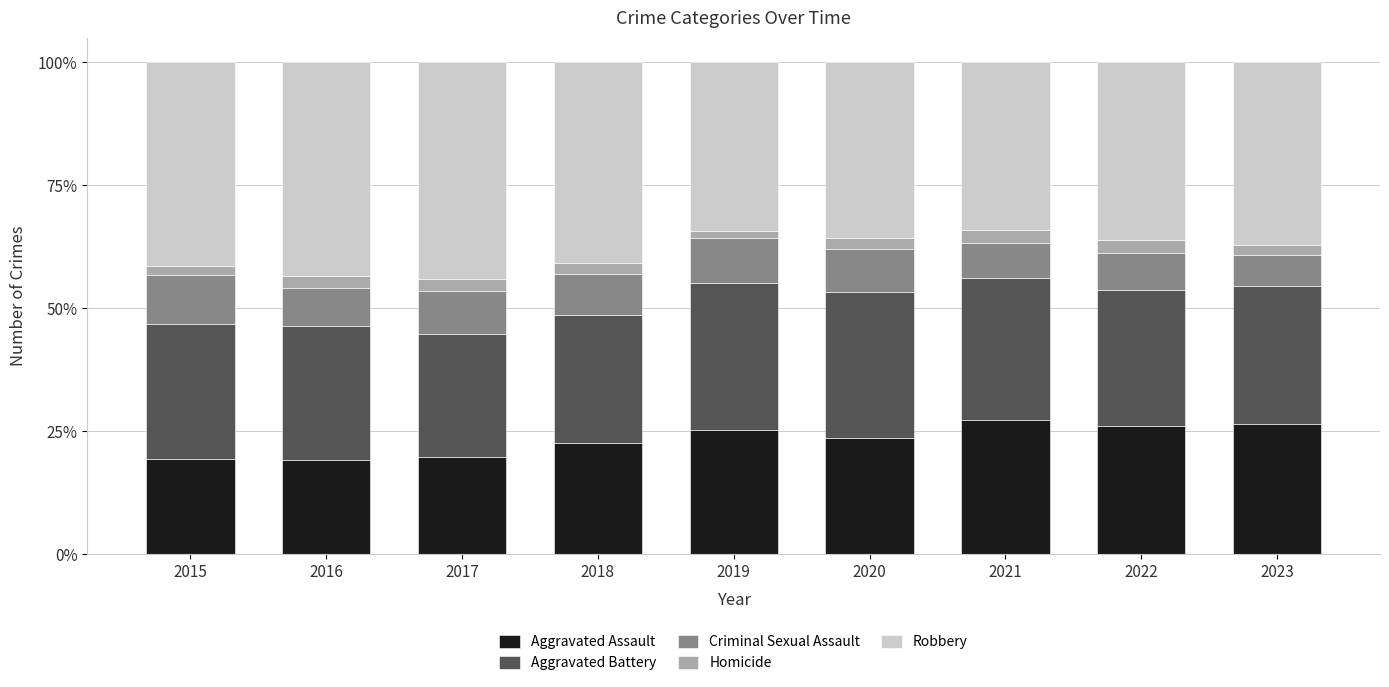

Is it true that Aggravated Assault equals 26.4 at 2023?

True